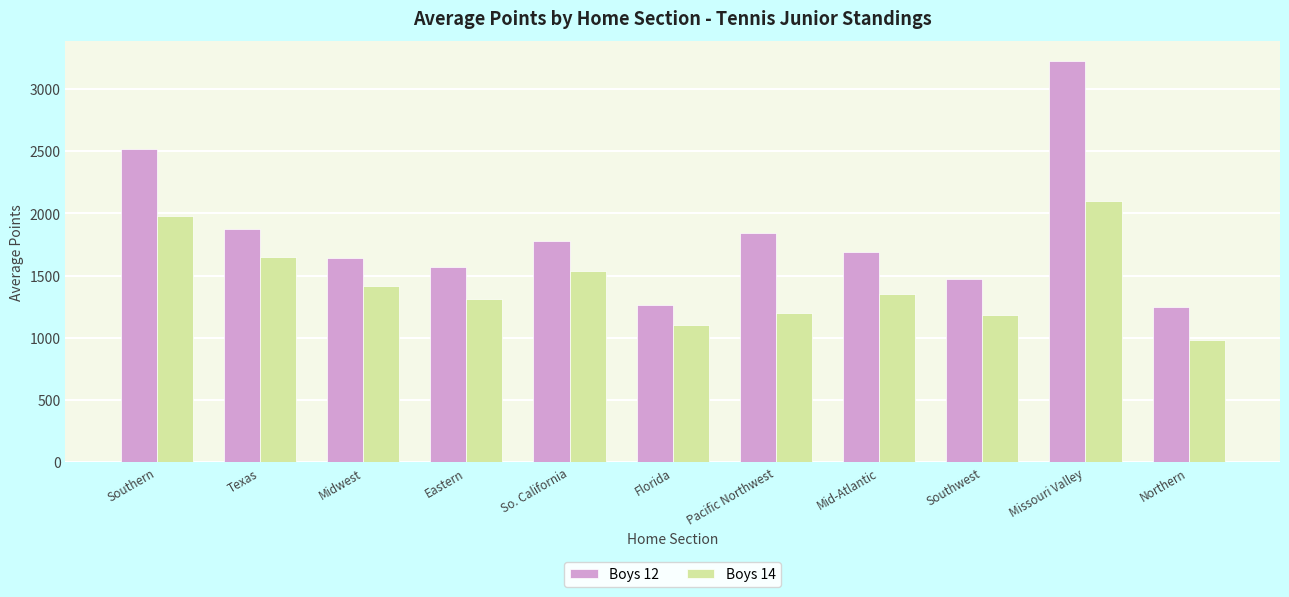

True or false: Boys 12 has a value of 631 at Texas.

False